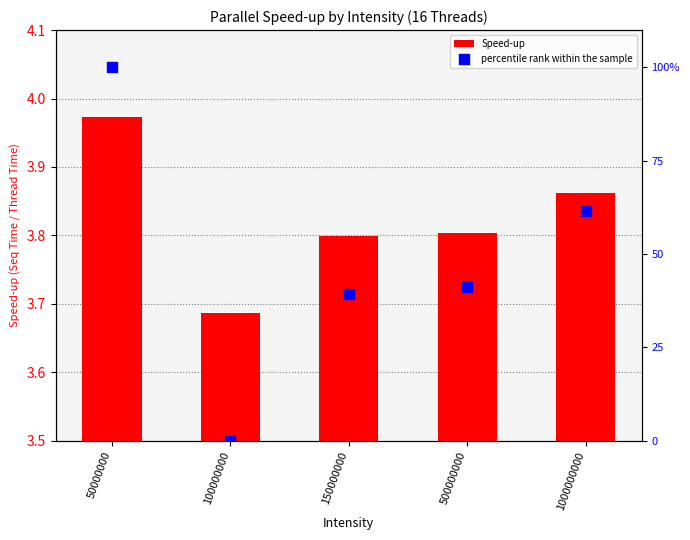

Which series has the widest spread of Y values?

percentile rank within the sample